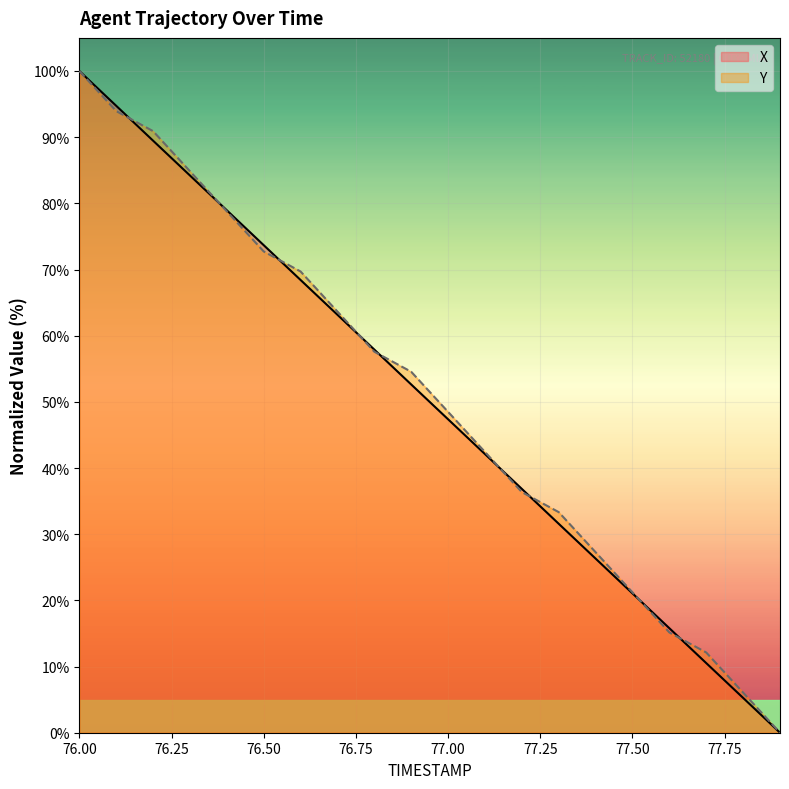

Reading left to right, list all the values displayed in this chart.

X: 100.0	94.7	89.5	84.2	78.9	73.7	68.4	63.2	57.9	52.6	47.4	42.1	36.8	31.6	26.3	21.1	15.8	10.5	5.3	0.0
Y: 100.0	93.9	90.9	84.8	78.8	72.7	69.7	63.6	57.6	54.5	48.5	42.4	36.4	33.3	27.3	21.2	15.2	12.1	6.1	0.0